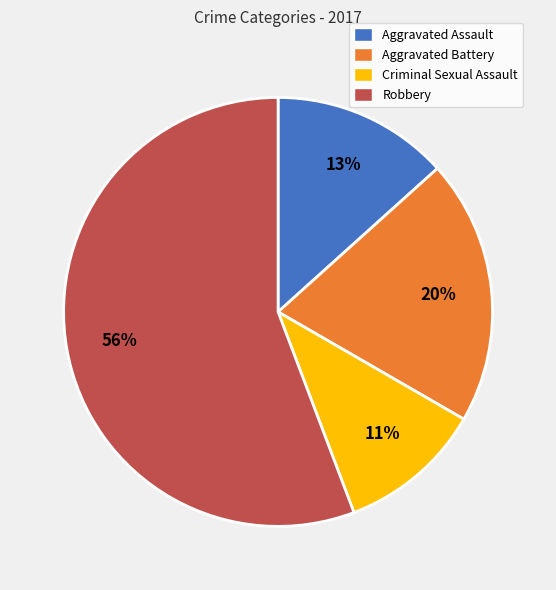

To the nearest percent, what percentage of the pie is Aggravated Assault?

13%